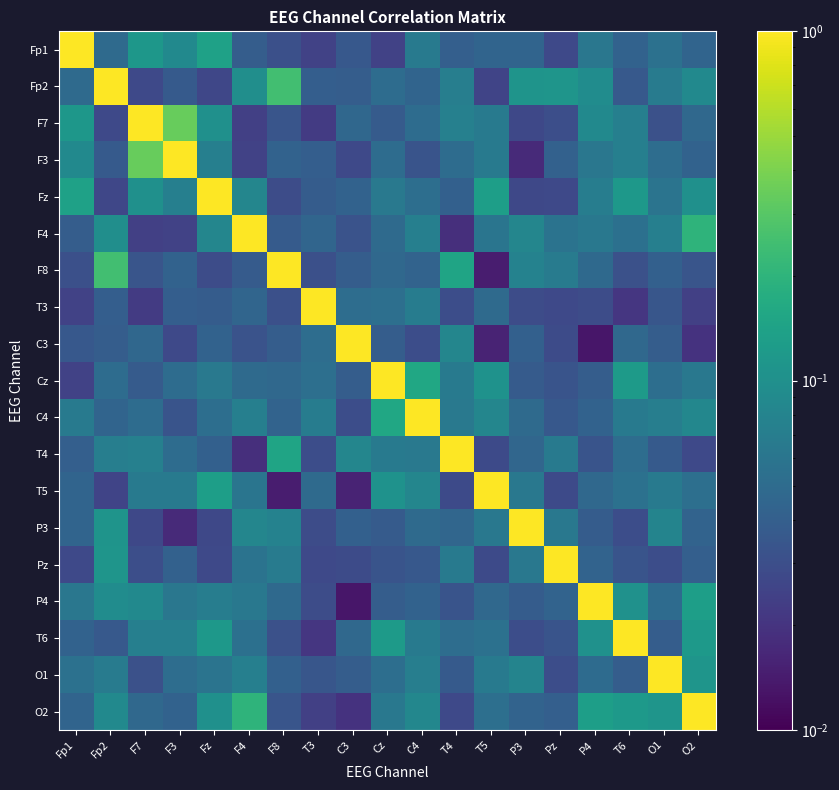

Count the number of data series in this chart.

19